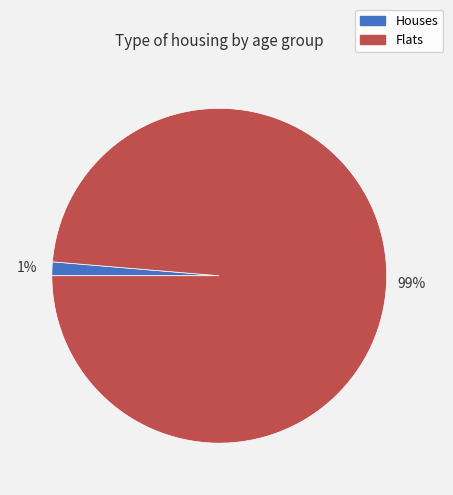

Which category has the smallest portion of the pie?

Houses